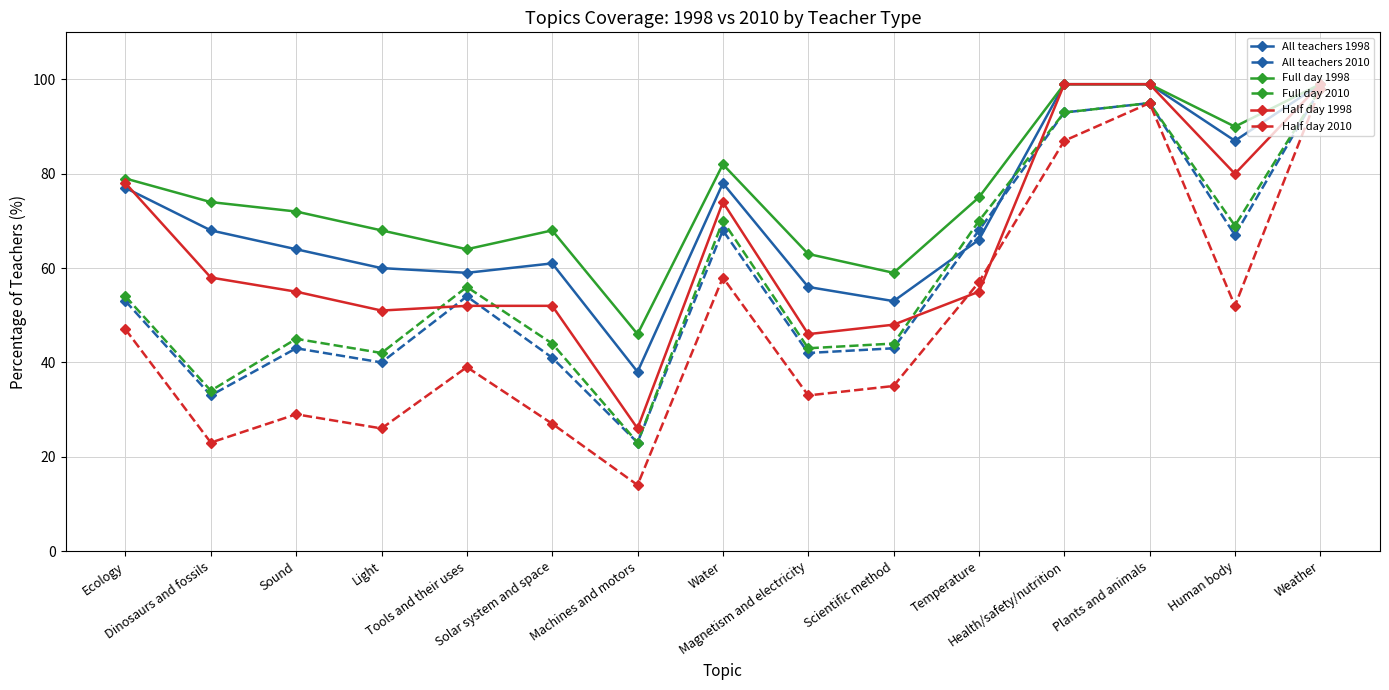

What is the average value of the Half day 1998 series?

65